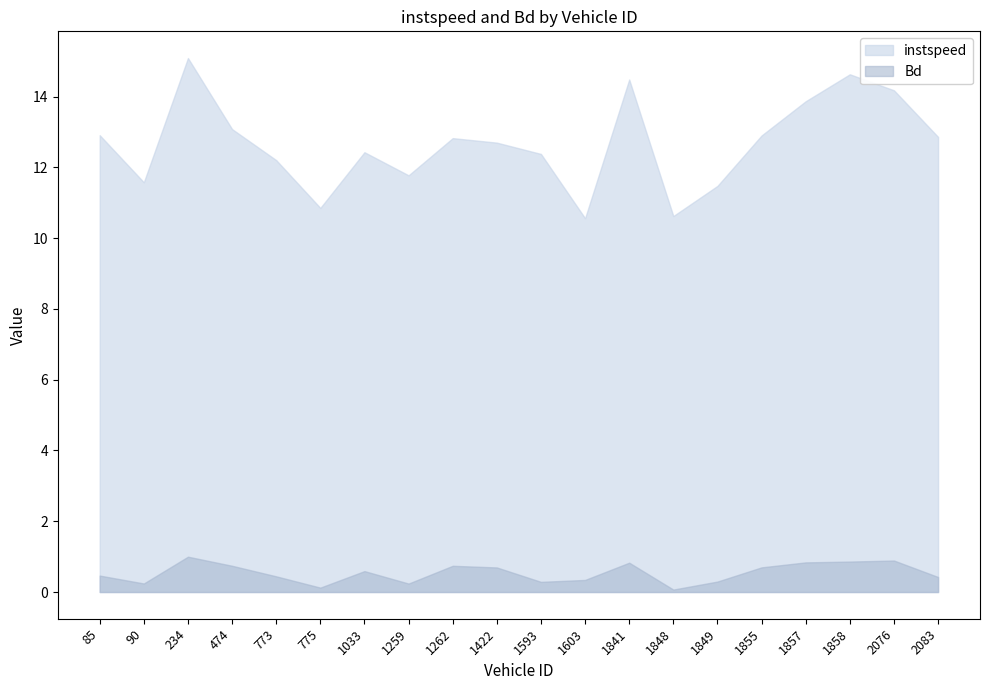

At which label does instspeed first exceed 12?

85